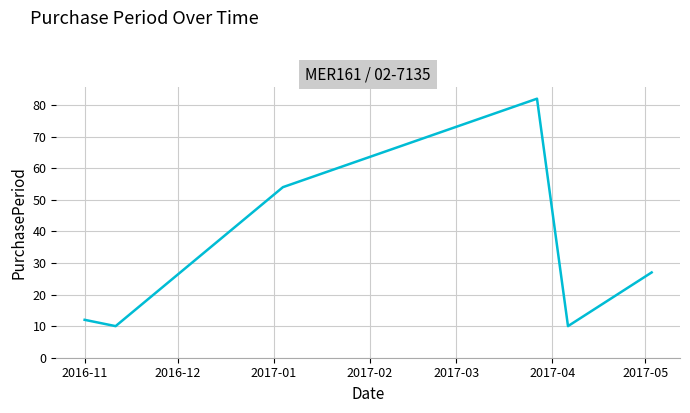

How many interior local peaks (higher than both neighbors) does the data have?

1